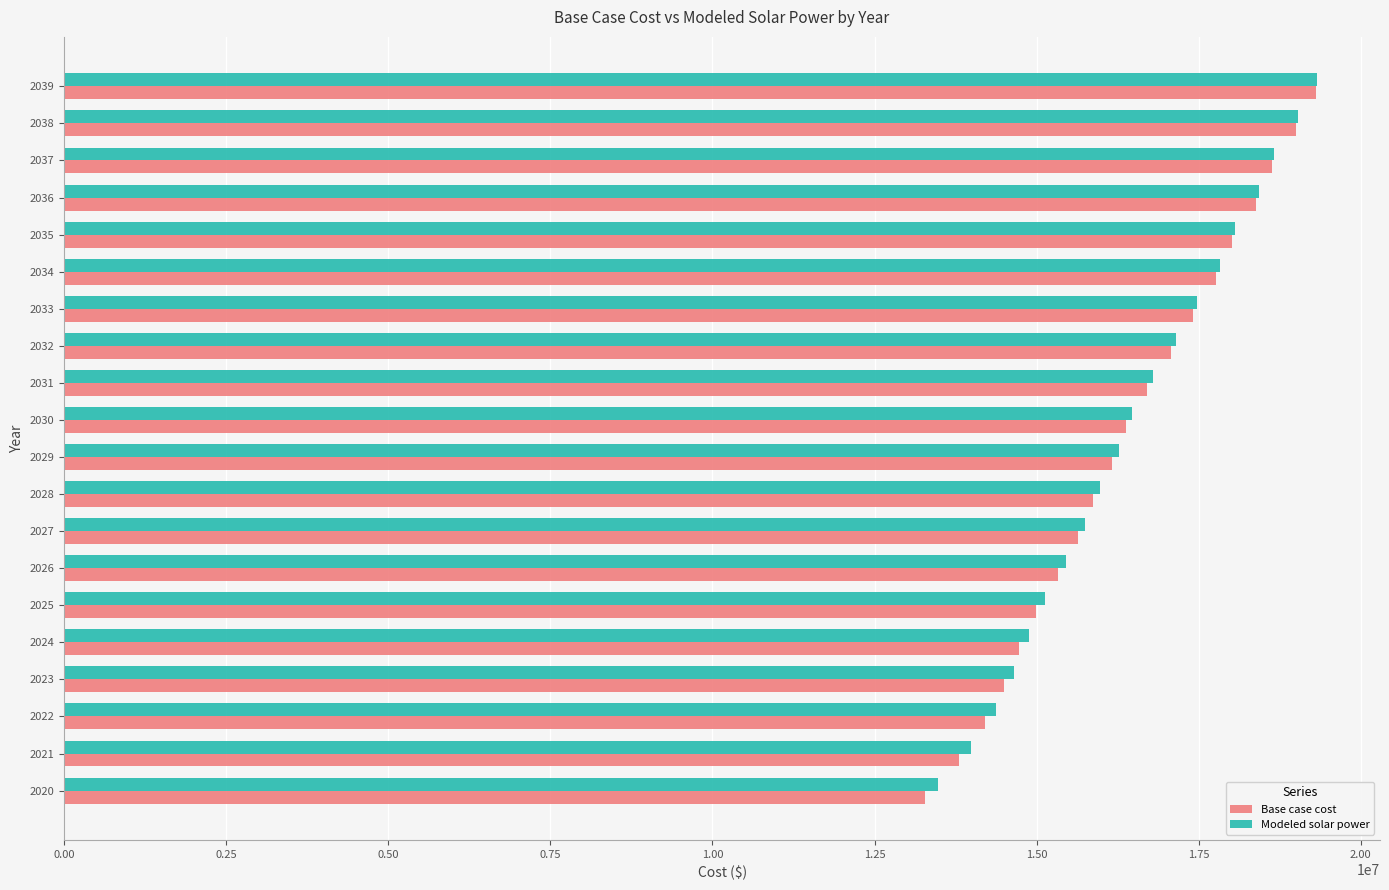

What is the sum of all Base case cost values?

327182587.2